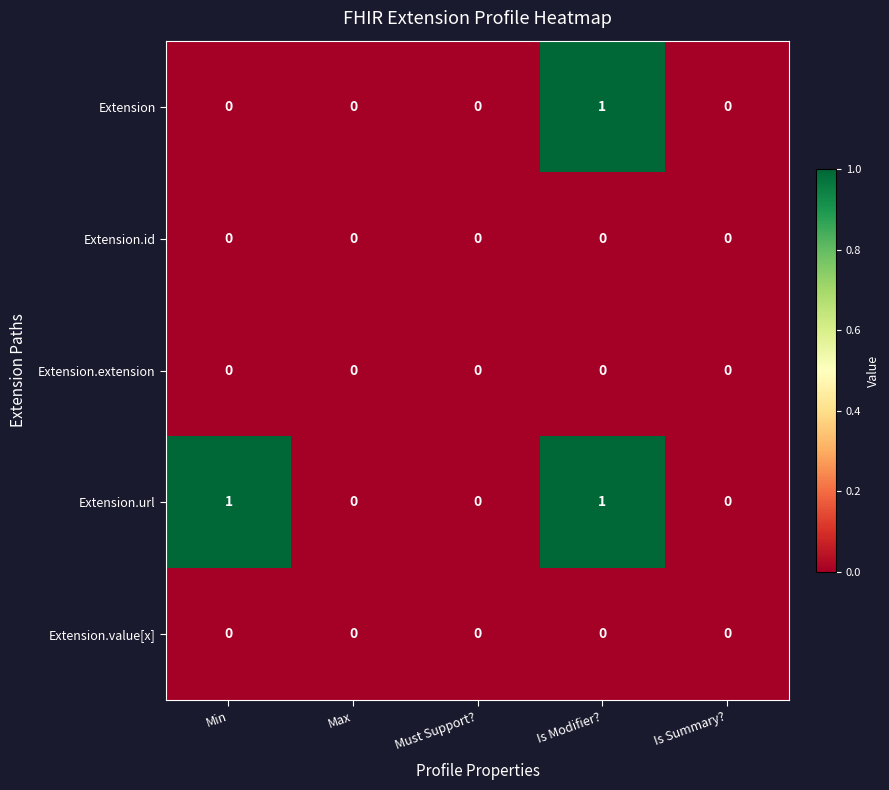

Reading left to right, what are all the values shown in this chart?

Extension: Min=0	Max=0	Must Support?=0	Is Modifier?=1	Is Summary?=0
Extension.id: Min=0	Max=0	Must Support?=0	Is Modifier?=0	Is Summary?=0
Extension.extension: Min=0	Max=0	Must Support?=0	Is Modifier?=0	Is Summary?=0
Extension.url: Min=1	Max=0	Must Support?=0	Is Modifier?=1	Is Summary?=0
Extension.value[x]: Min=0	Max=0	Must Support?=0	Is Modifier?=0	Is Summary?=0